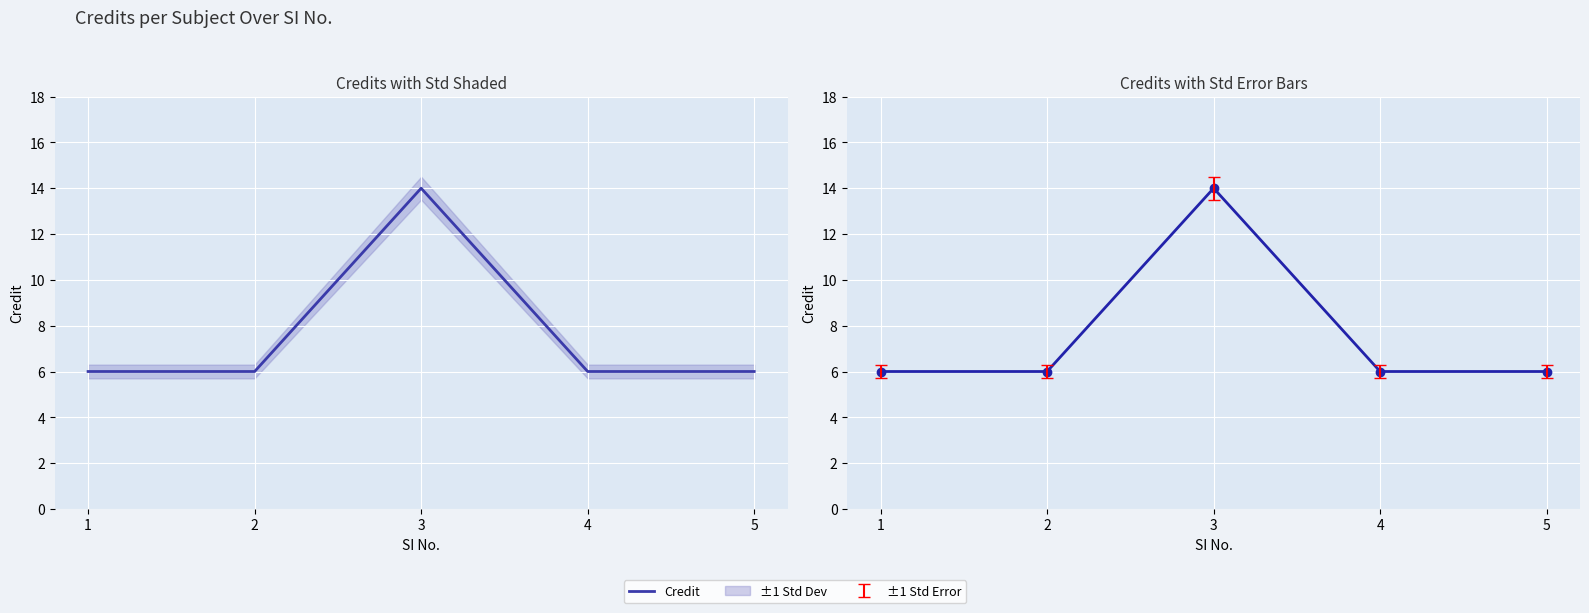

List the labels in order of value, largest first.

3, 1, 2, 4, 5